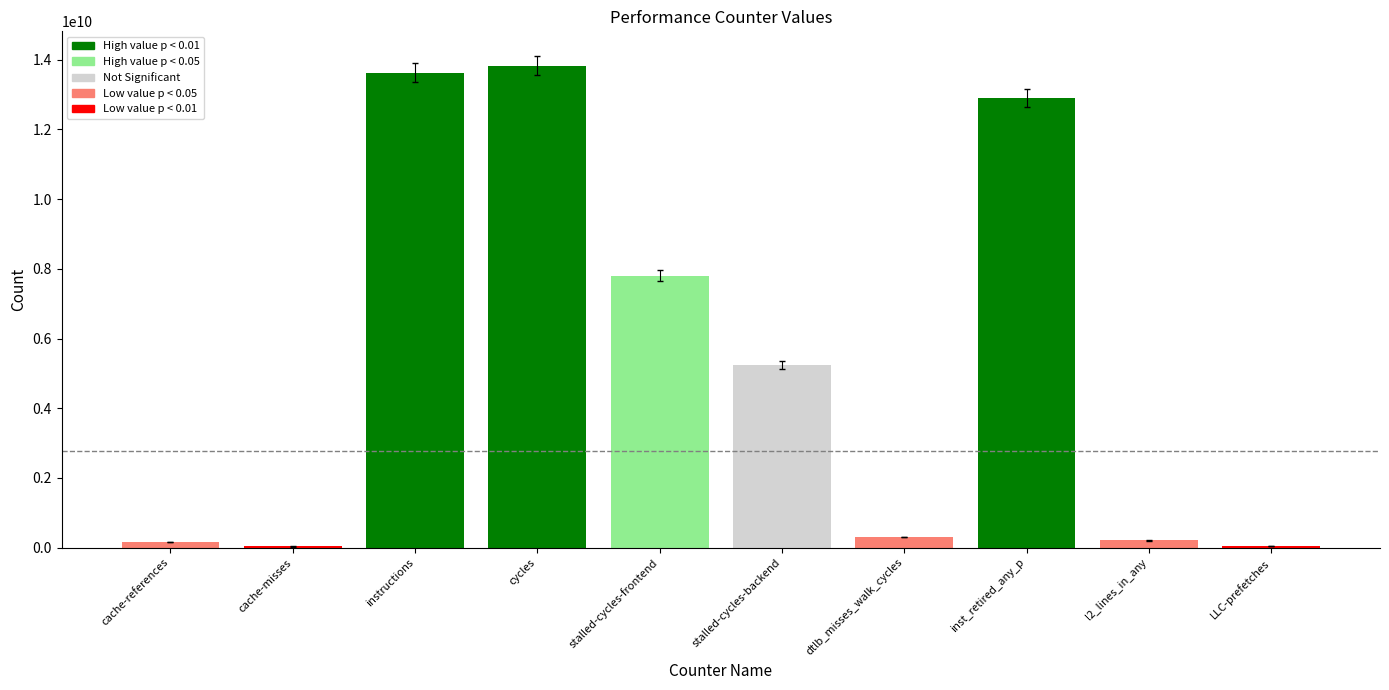

What is the greatest value displayed?

13834128025